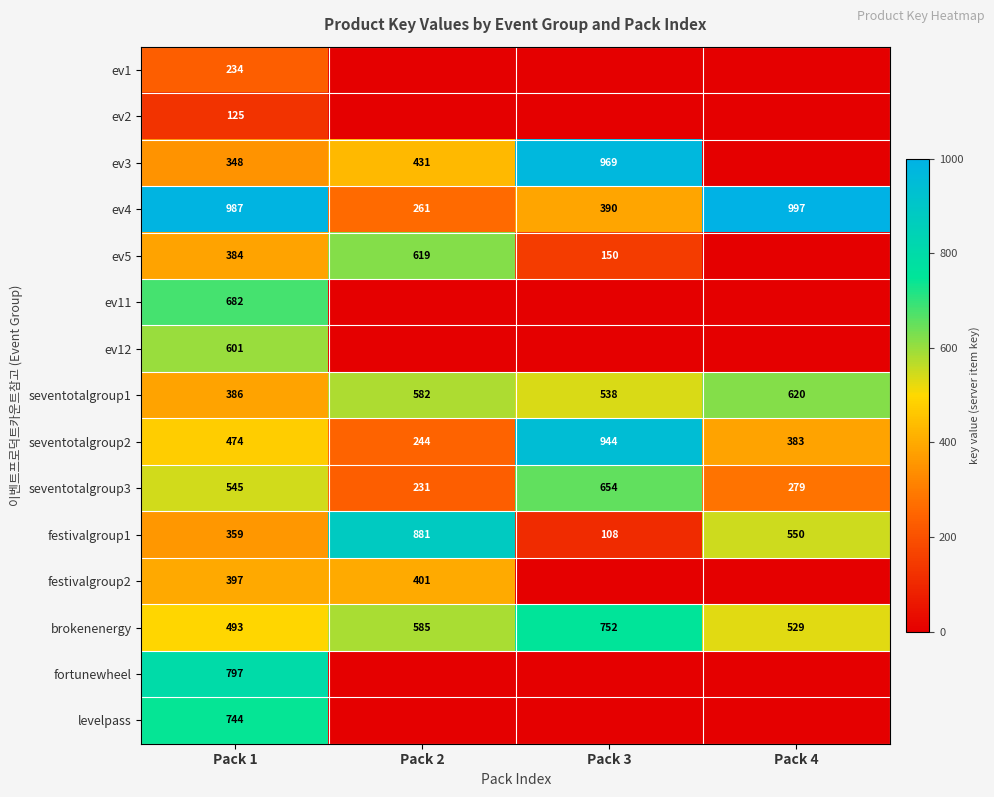

What is the maximum value shown in the chart?

997